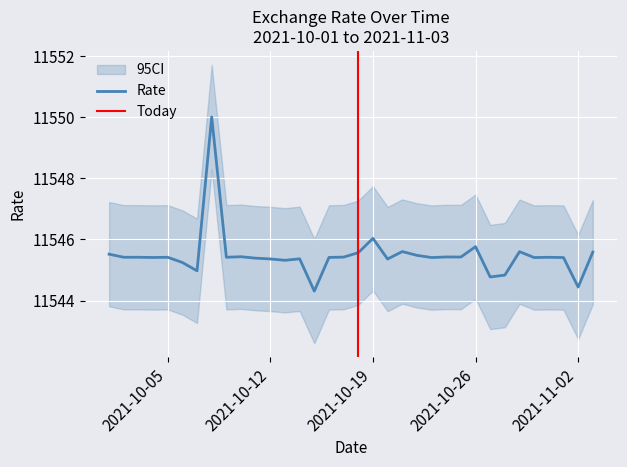

Approximately how many times larger is the value at 2021-10-28 compared to 2021-10-25?

1.0